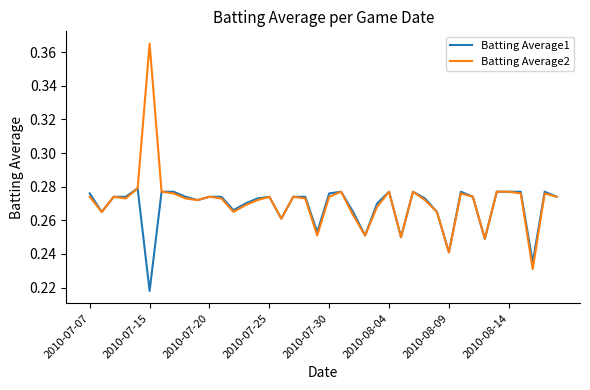

Rank the series by their maximum value, from lowest to highest.

Batting Average1, Batting Average2